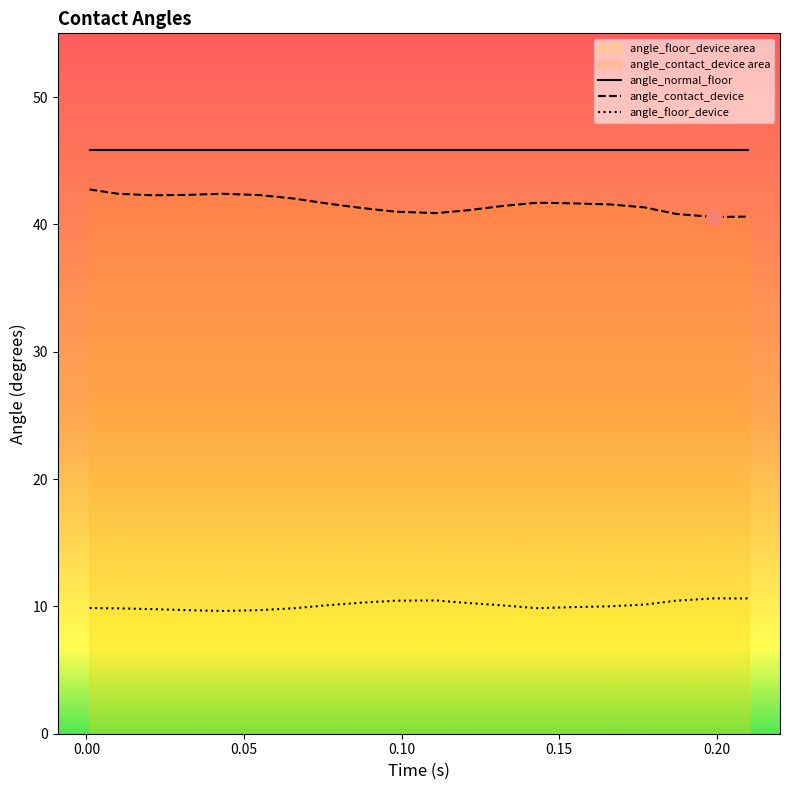

What is the total value across all series at 0.15?

97.9